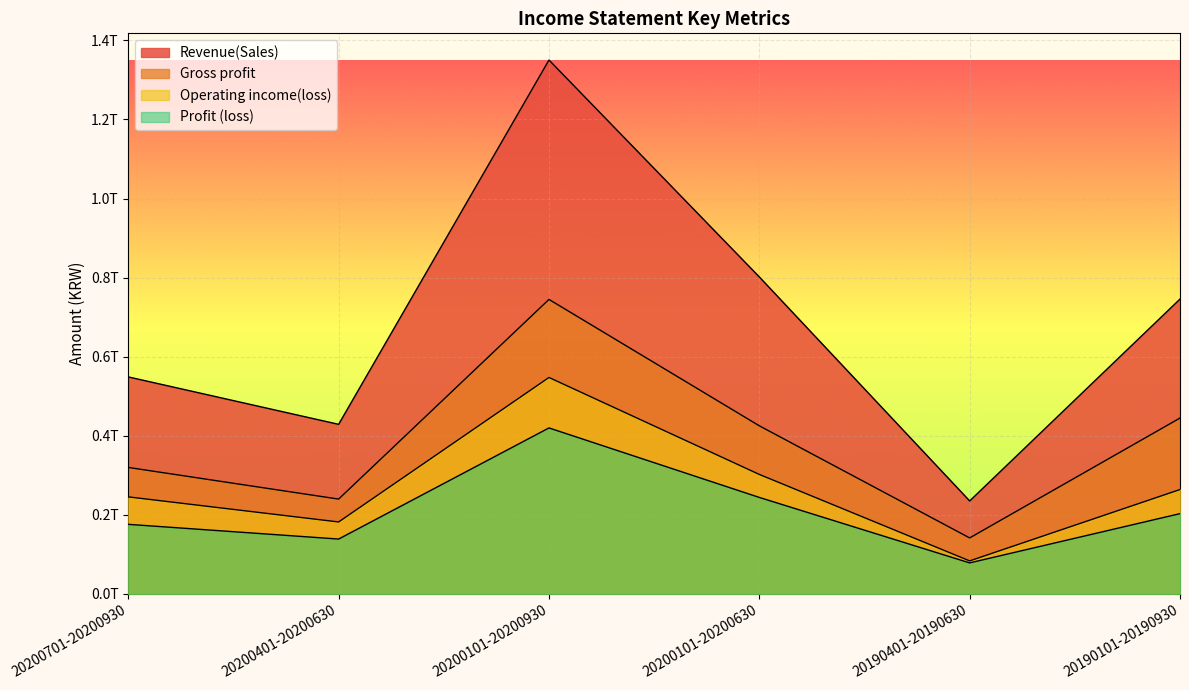

The value of Revenue(Sales) at 20190401-20190630 is 103457367077. True or false?

False